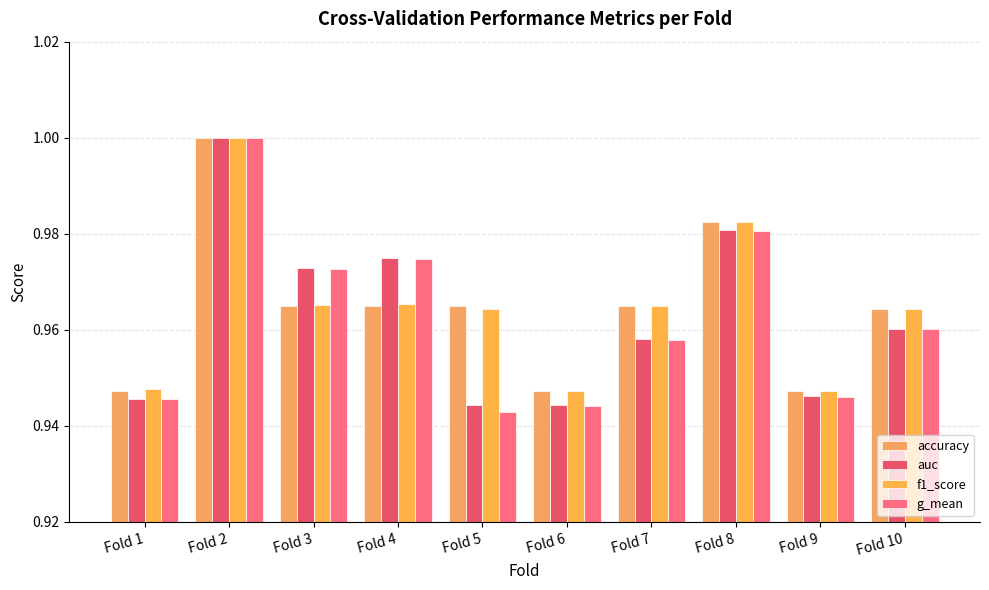

Reading left to right, what are all the values shown in this chart?

accuracy: Fold 1=0.9	Fold 2=1.0	Fold 3=1.0	Fold 4=1.0	Fold 5=1.0	Fold 6=0.9	Fold 7=1.0	Fold 8=1.0	Fold 9=0.9	Fold 10=1.0
auc: Fold 1=0.9	Fold 2=1.0	Fold 3=1.0	Fold 4=1.0	Fold 5=0.9	Fold 6=0.9	Fold 7=1.0	Fold 8=1.0	Fold 9=0.9	Fold 10=1.0
f1_score: Fold 1=0.9	Fold 2=1.0	Fold 3=1.0	Fold 4=1.0	Fold 5=1.0	Fold 6=0.9	Fold 7=1.0	Fold 8=1.0	Fold 9=0.9	Fold 10=1.0
g_mean: Fold 1=0.9	Fold 2=1.0	Fold 3=1.0	Fold 4=1.0	Fold 5=0.9	Fold 6=0.9	Fold 7=1.0	Fold 8=1.0	Fold 9=0.9	Fold 10=1.0